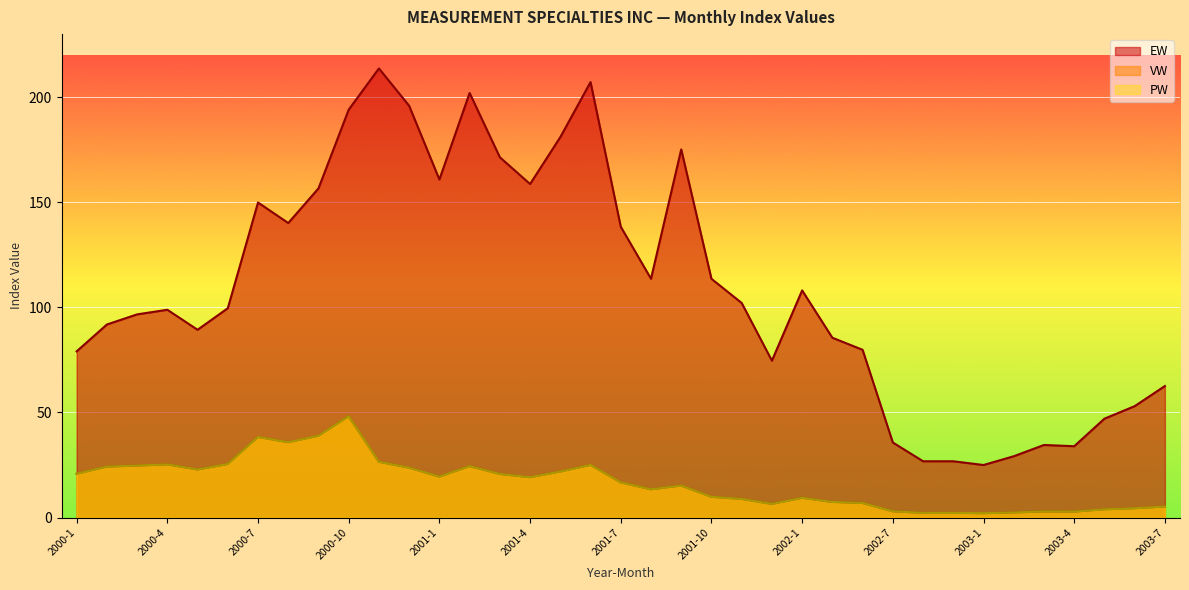

What is the spread (max minus min) of values at 2000-3?

71.9